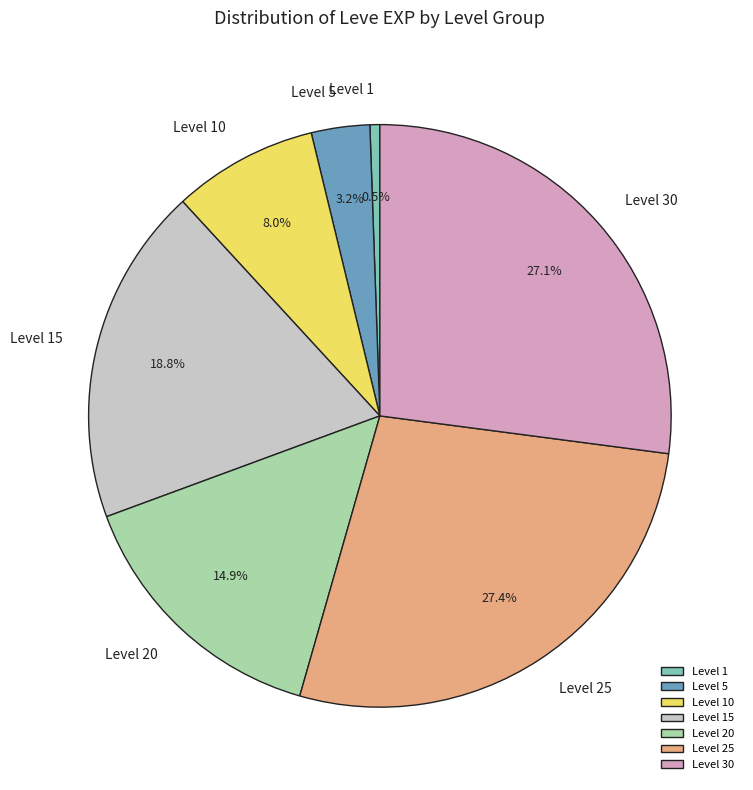

Combined, what portion of the pie is Level 10 and Level 15?

26.8%